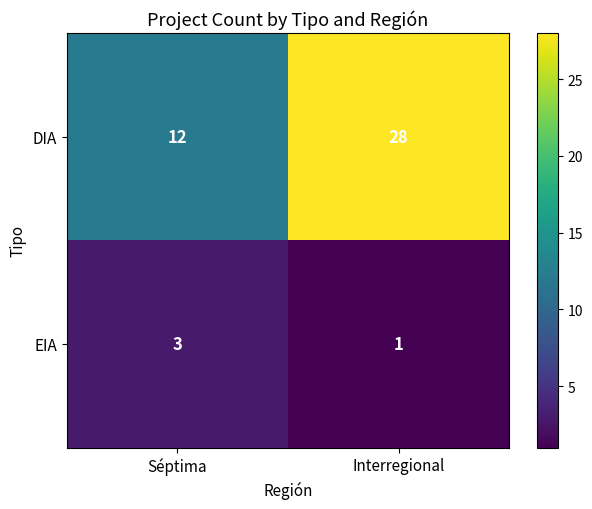

Where is DIA nearest to the value 20?

Séptima